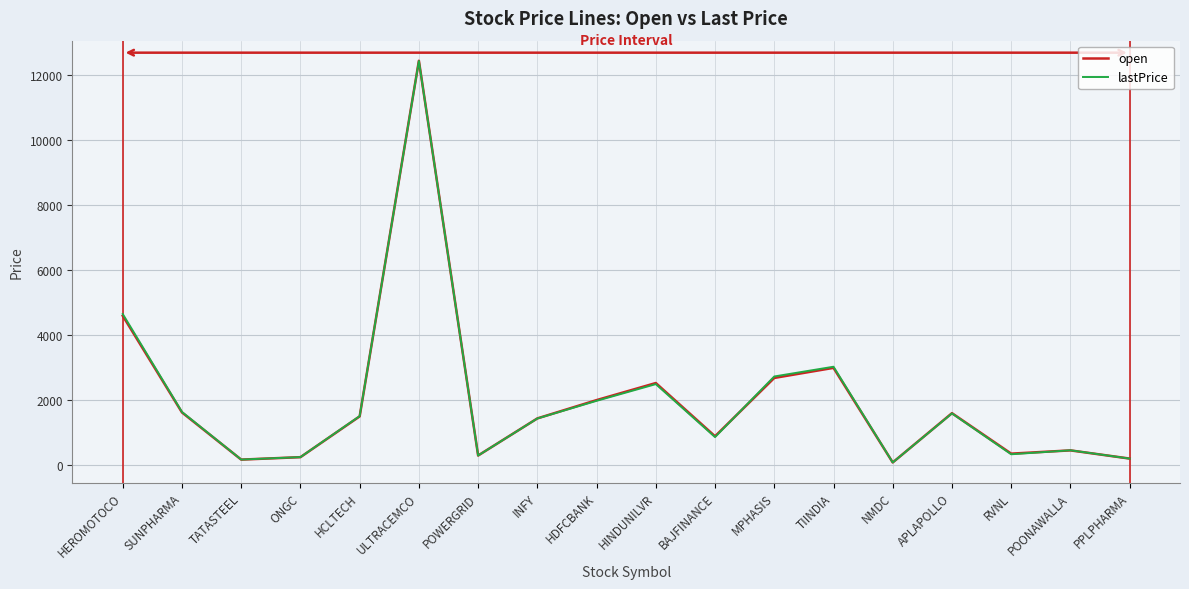

What is the total value across all series at BAJFINANCE?

1730.2